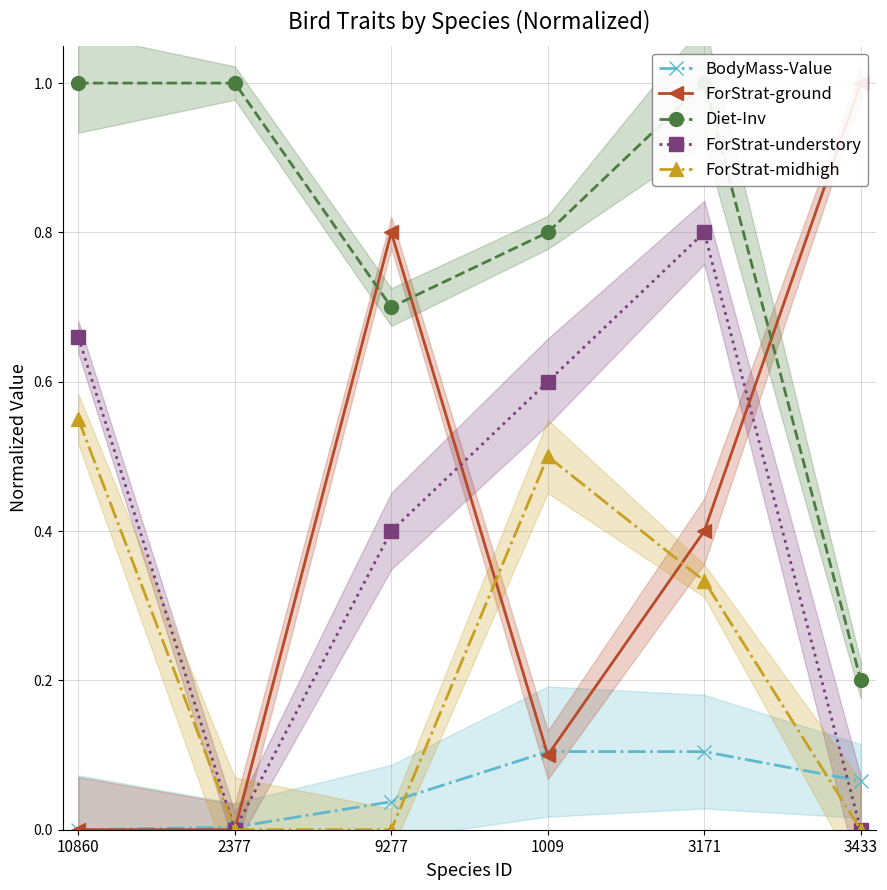

Is it true that ForStrat-understory equals 0.0 at 2377?

True